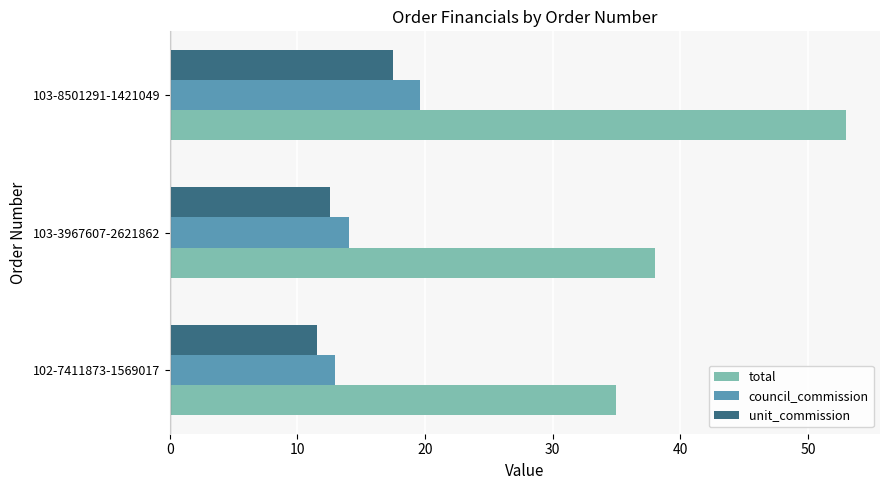

Rank the categories by council_commission value from lowest to highest.

102-7411873-1569017, 103-3967607-2621862, 103-8501291-1421049